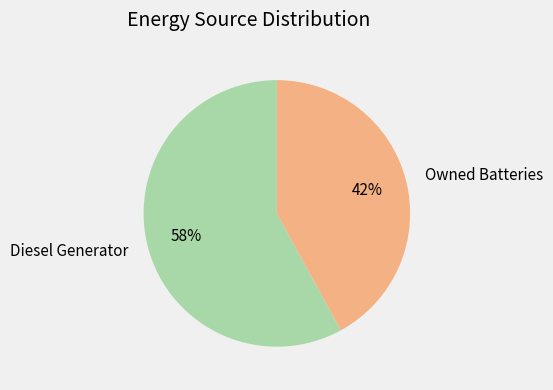

To the nearest percent, what is the combined percentage of Diesel Generator and Owned Batteries?

100%